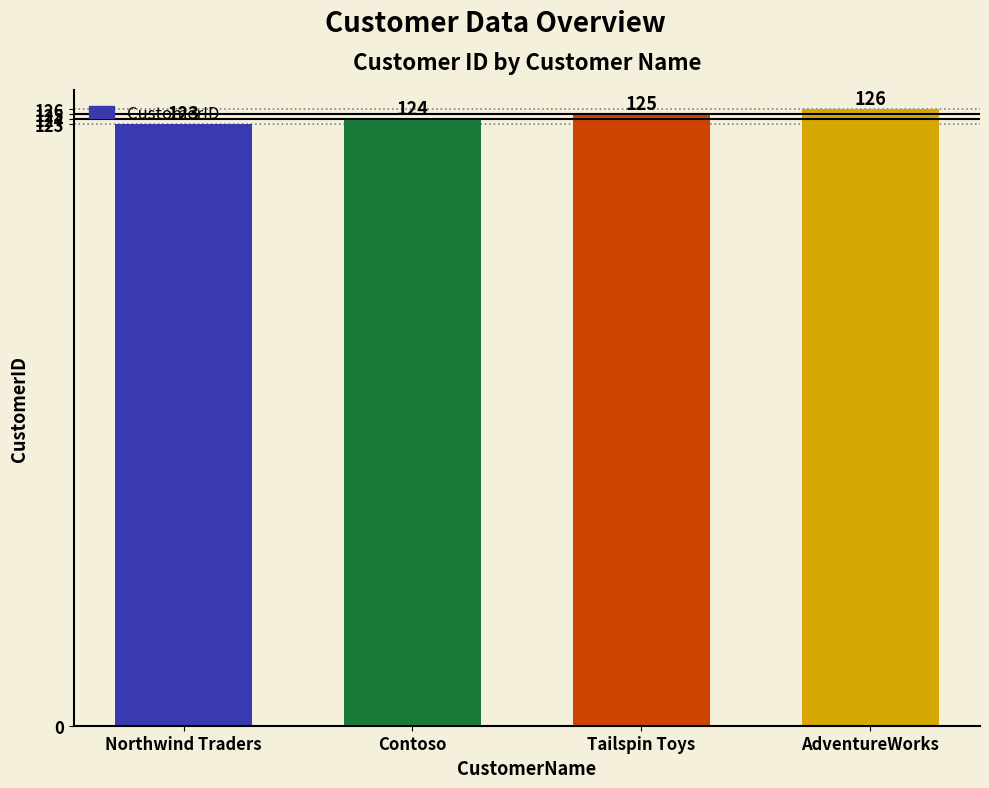

How many data points are less than 125?

2